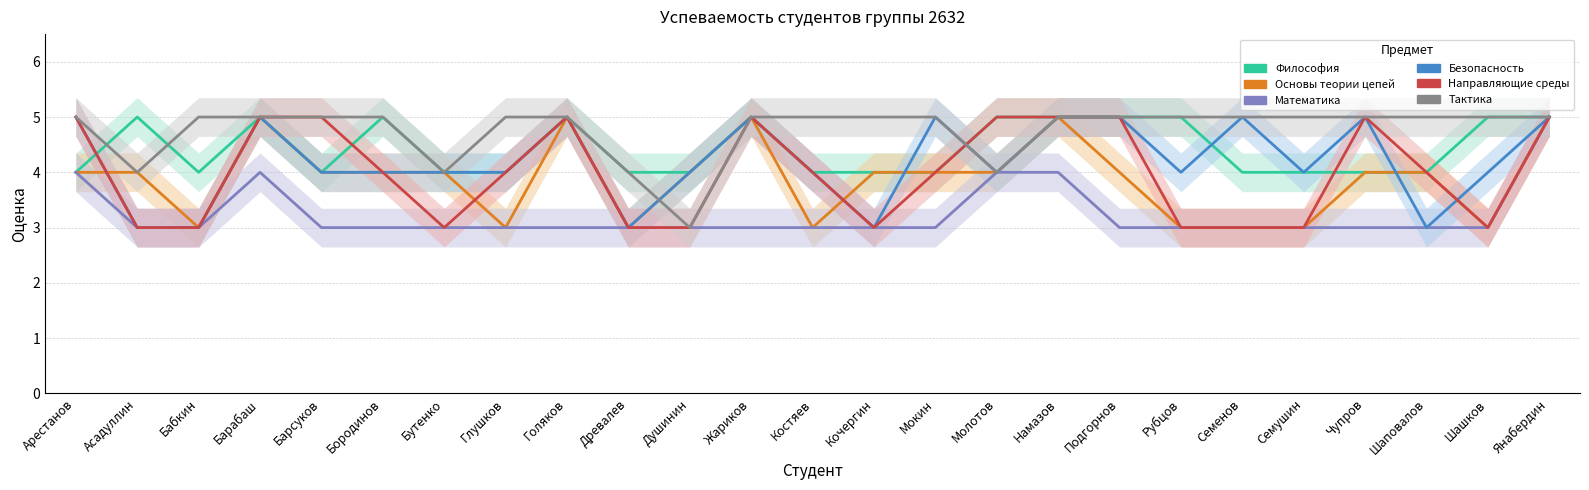

In Тактика, how many points are lower than both neighbors (excluding endpoints)?

4